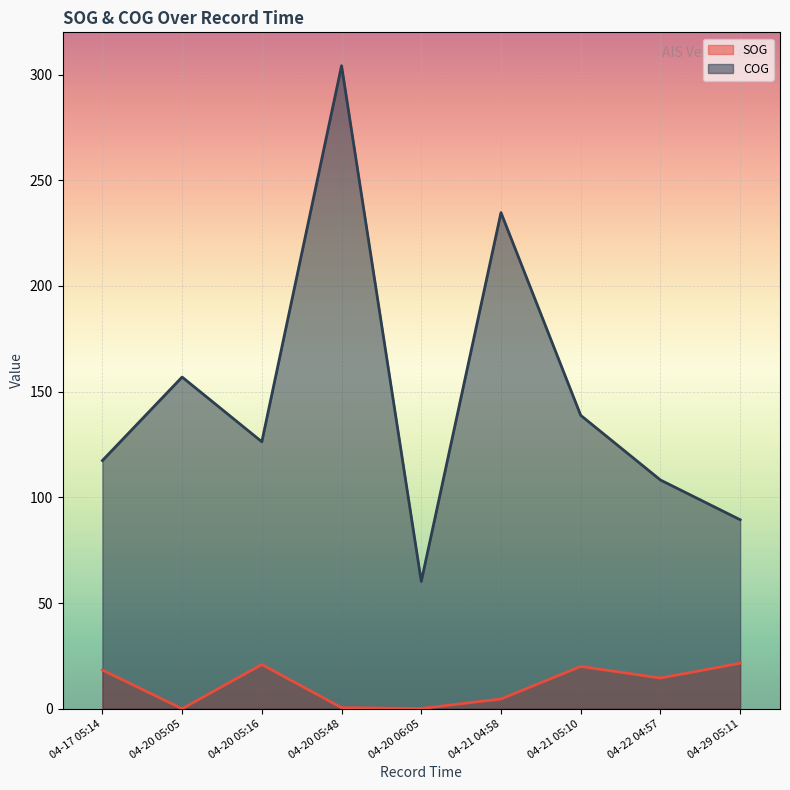

In SOG, how many points are higher than both neighbors (excluding endpoints)?

2